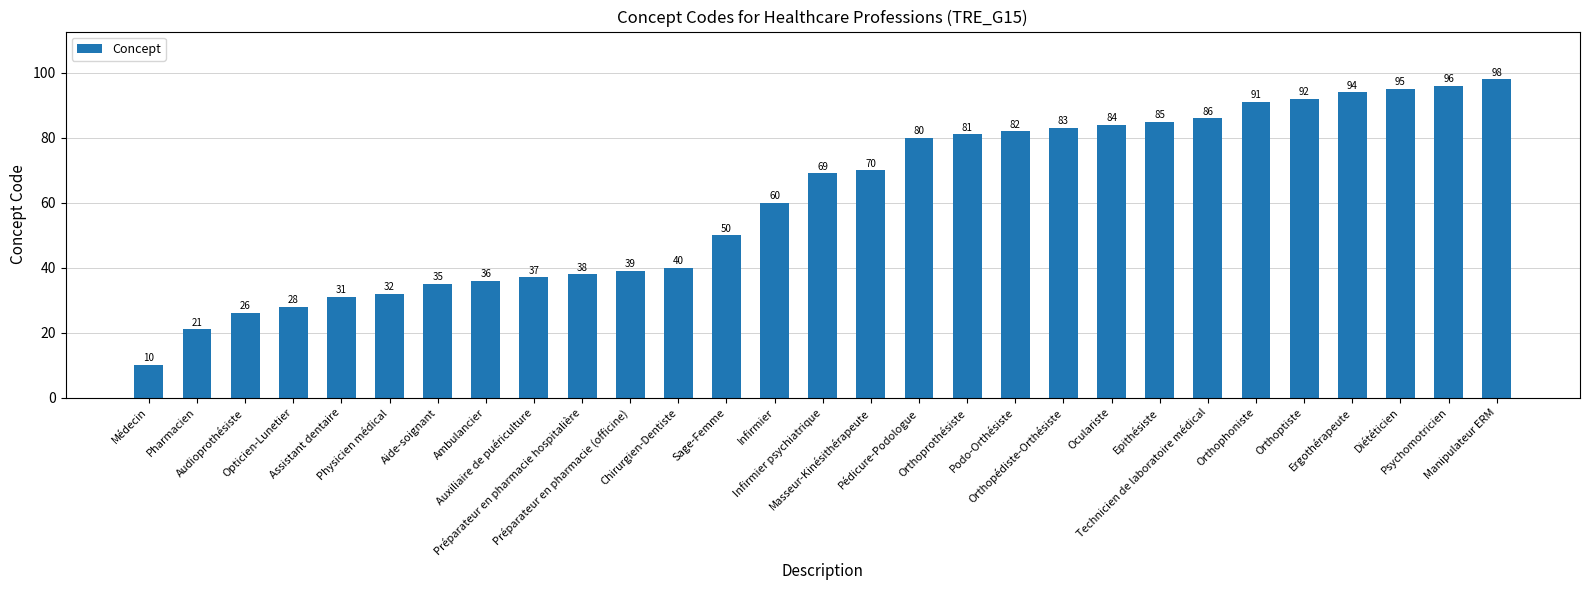

Which has a higher value, Manipulateur ERM or Aide-soignant?

Manipulateur ERM